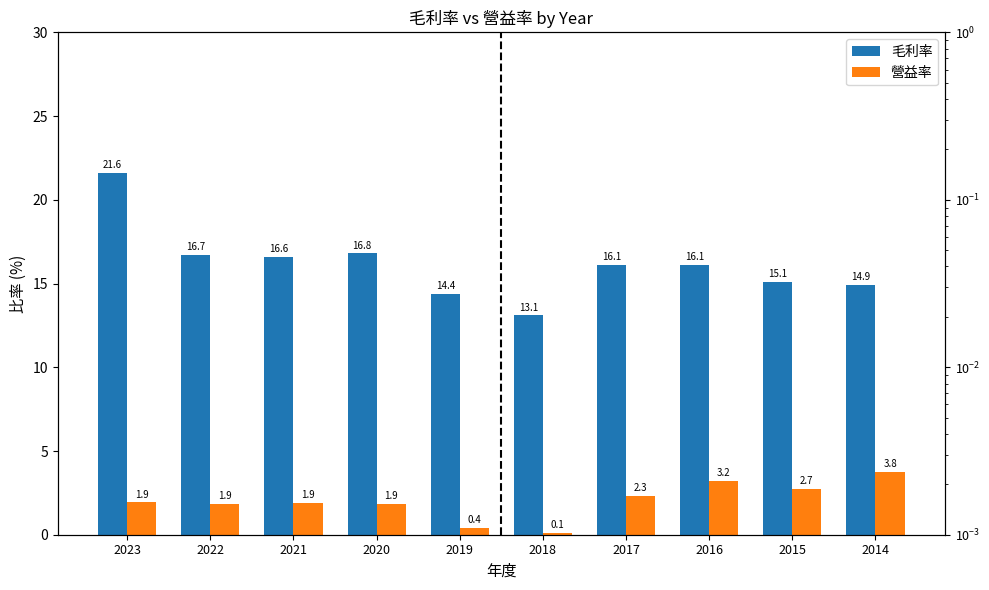

How many distinct data groups are displayed?

2